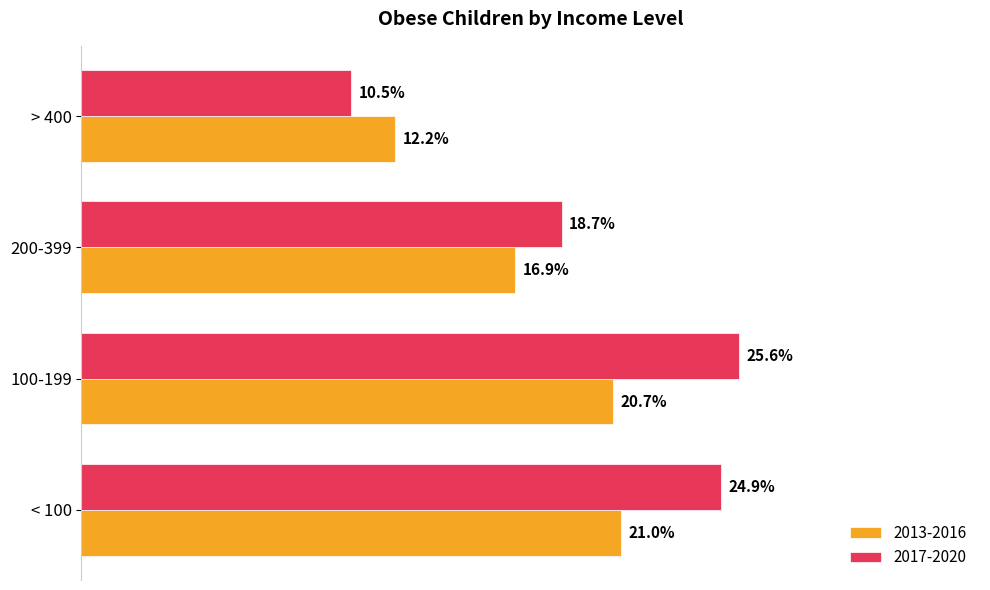

Rank the series by their maximum value, from highest to lowest.

2017-2020, 2013-2016